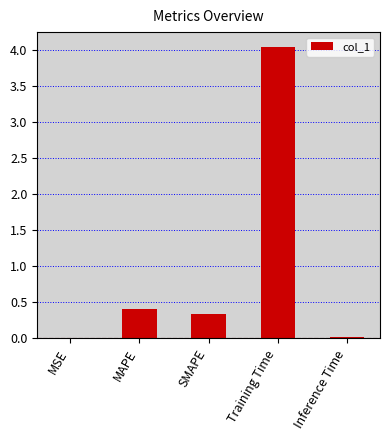

What is the sum of the values at MAPE and SMAPE?

0.7